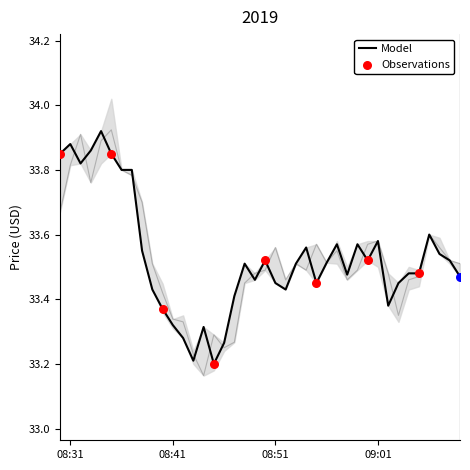

What is the lowest value of the Model series?

33.2